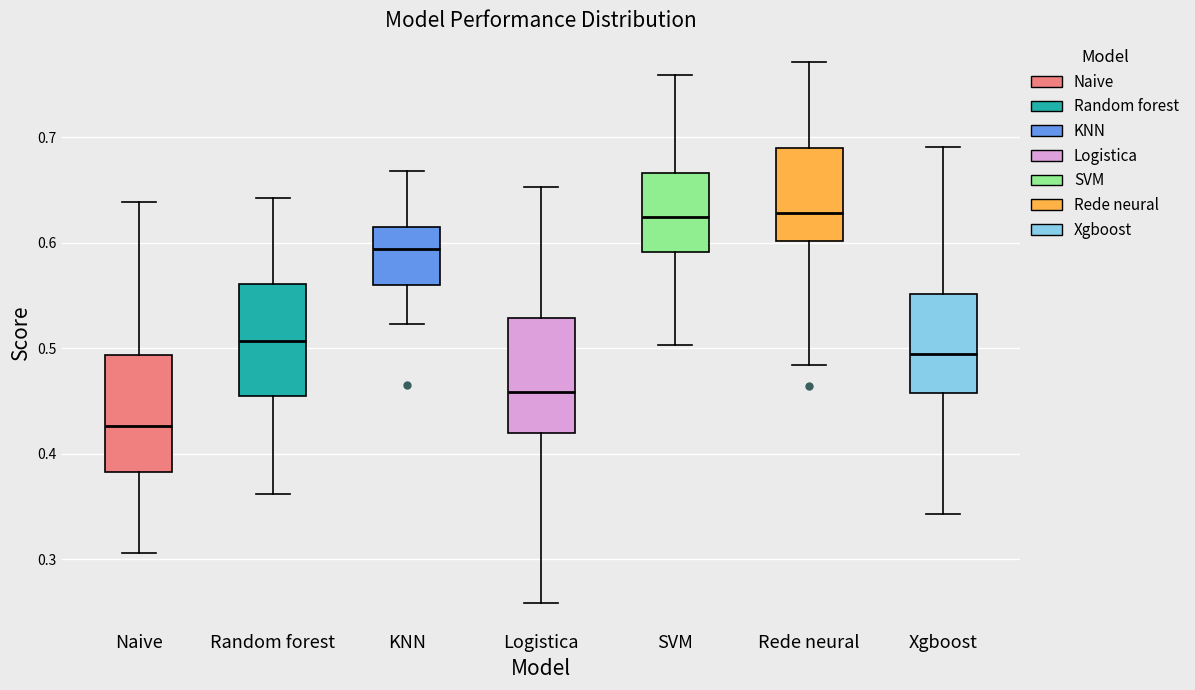

Where is the lower edge of the box for Rede neural on the y-axis? The values are not printed on the chart, so give them approximately, as read against the axis.

0.60